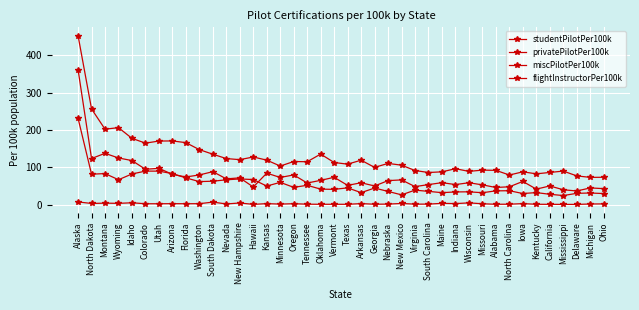

How many categories are shown in the chart?

40